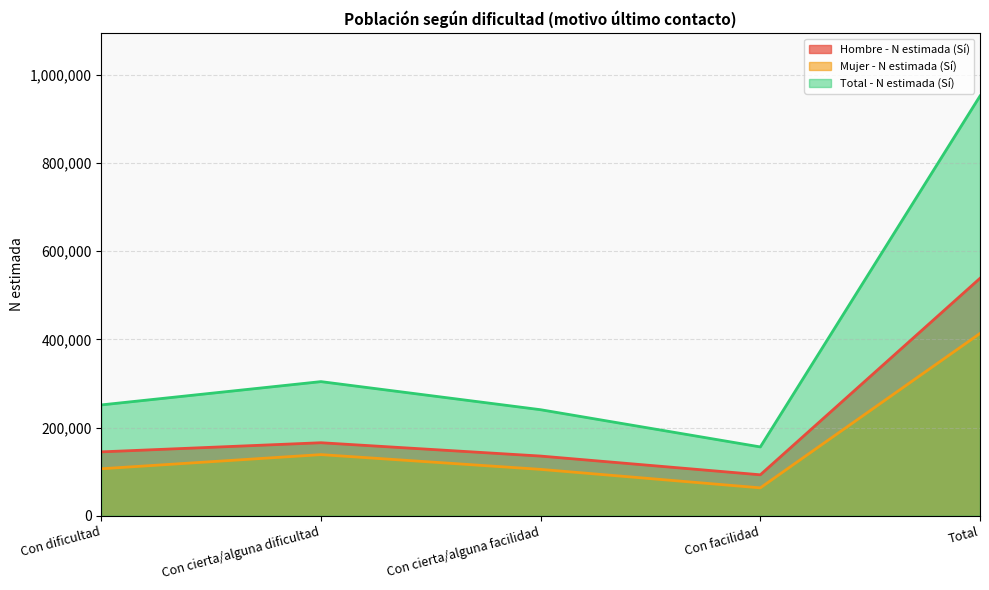

How many data points in Total - N estimada (Sí) are less than 251294?

2